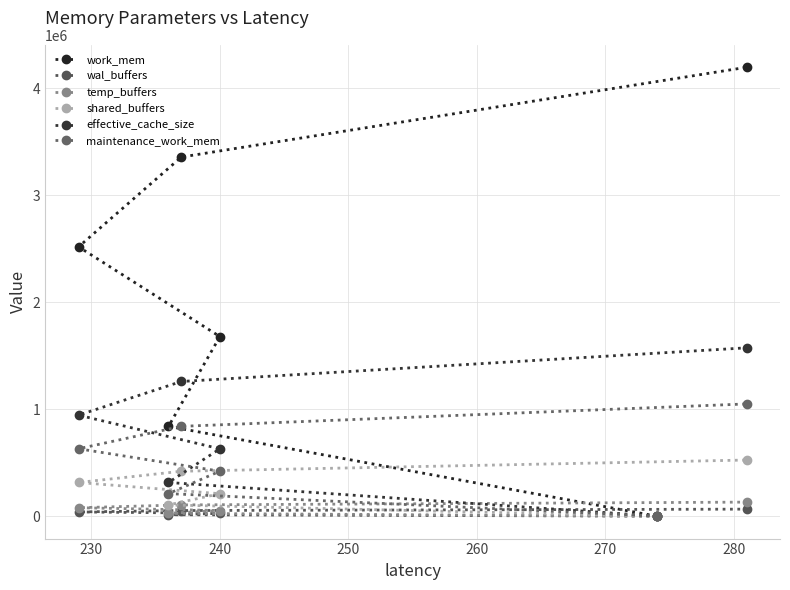

Which series changed the most between 250 and 260?

work_mem